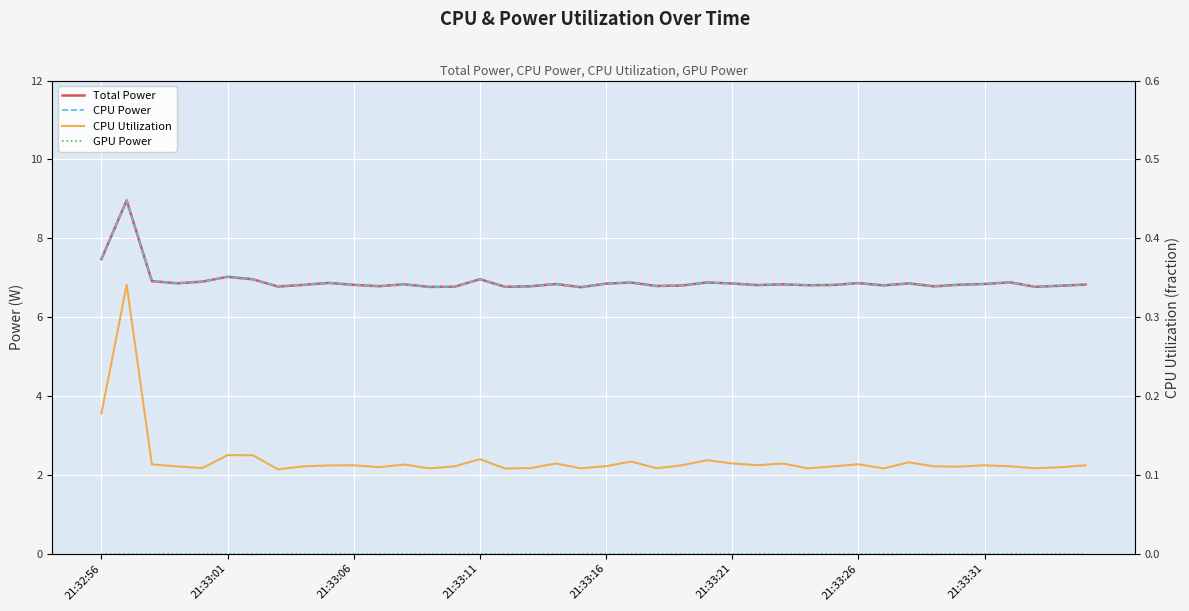

List the labels in order of CPU Power value, smallest first.

19, 13, 16, 37, 14, 21:33:31, 33, 17, 11, 22, 38, 23, 31, 28, 26, 29, 8, 10, 34, 39, 27, 12, 18, 35, 20, 25, 32, 21:33:11, 30, 9, 21, 24, 36, 21:33:16, 21:33:06, 21:33:26, 15, 21:33:21, 21:32:56, 21:33:01